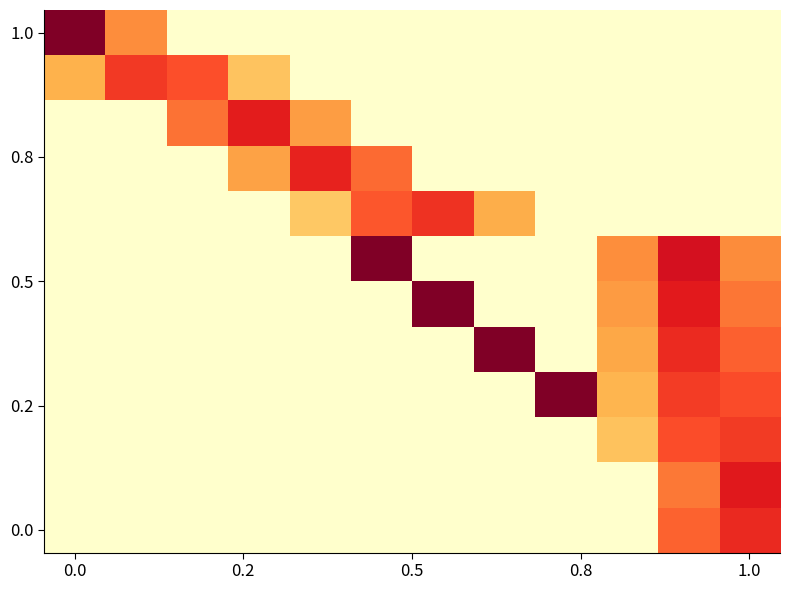

At which category is the sum across all series the highest?

10